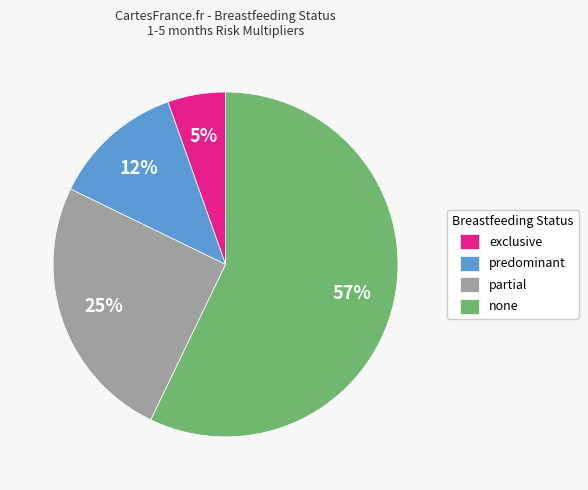

How many segments does this pie chart have?

4